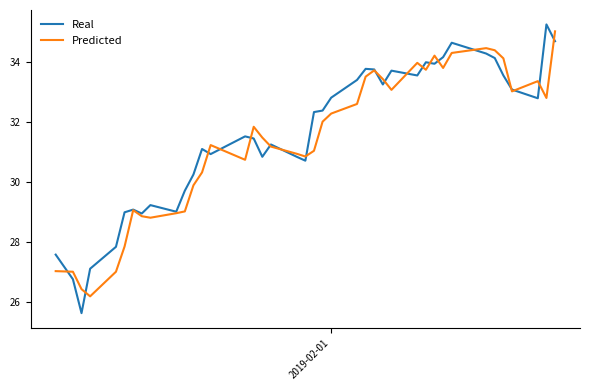

What is the smallest value displayed?

25.6